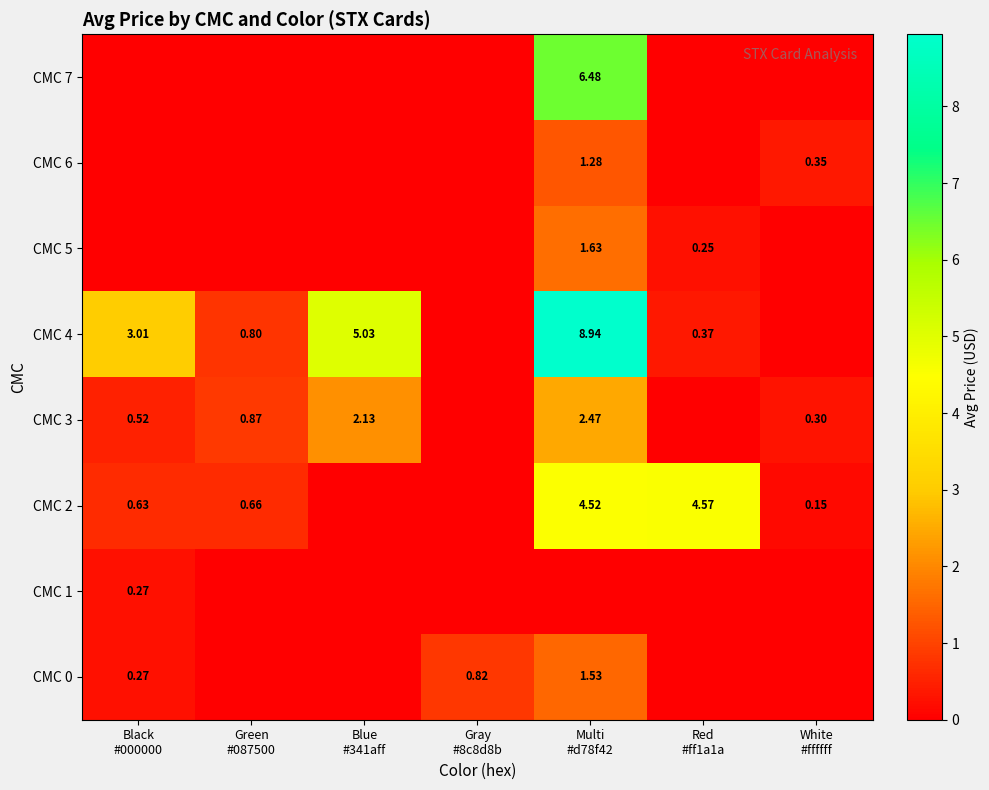

Count the number of data series in this chart.

8